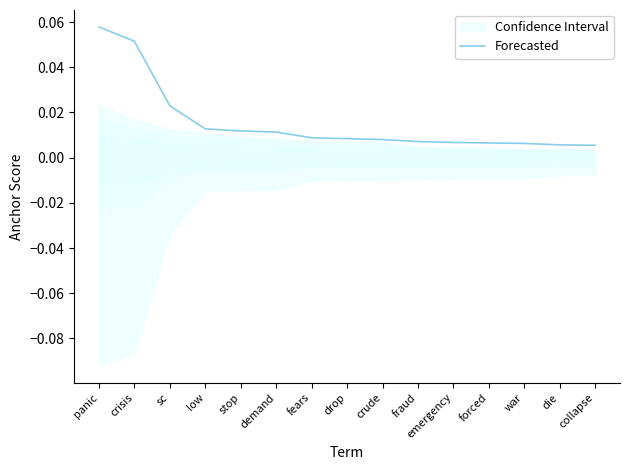

Reading left to right, transcribe all the data shown in this chart.

panic=0.1	crisis=0.1	sc=0.0	low=0.0	stop=0.0	demand=0.0	fears=0.0	drop=0.0	crude=0.0	fraud=0.0	emergency=0.0	forced=0.0	war=0.0	die=0.0	collapse=0.0